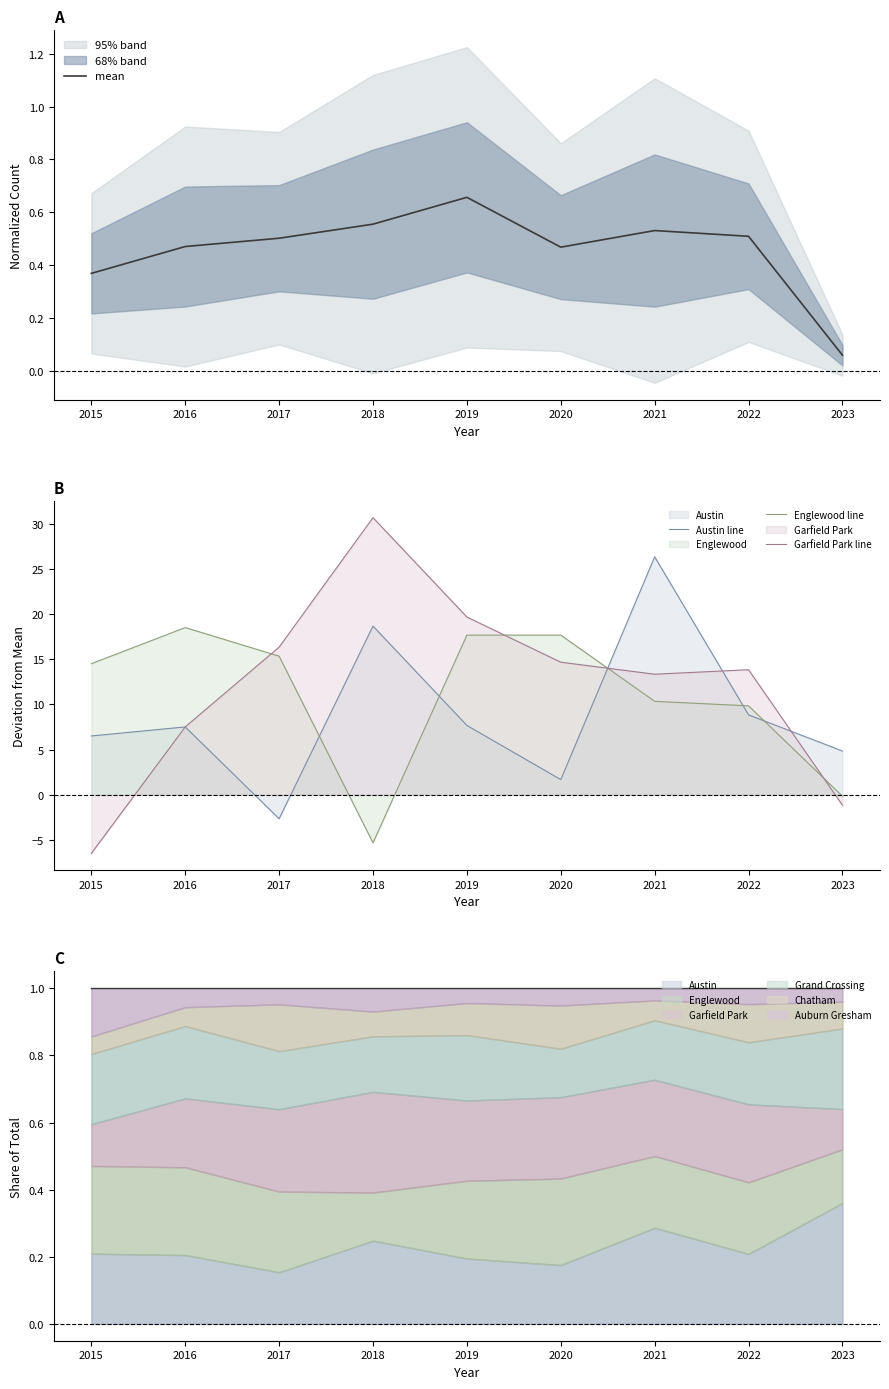

True or false: Englewood line and Austin line cross at least once.

True